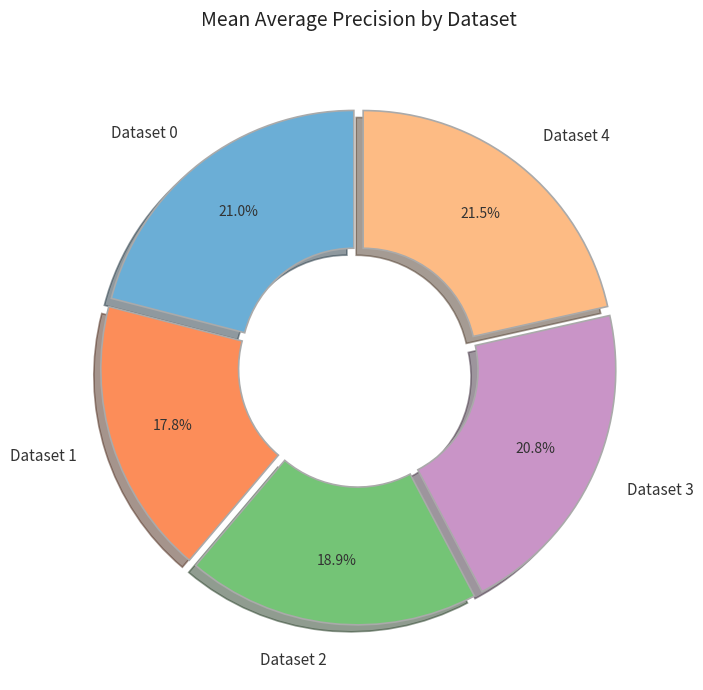

How many slices are in this pie chart?

5